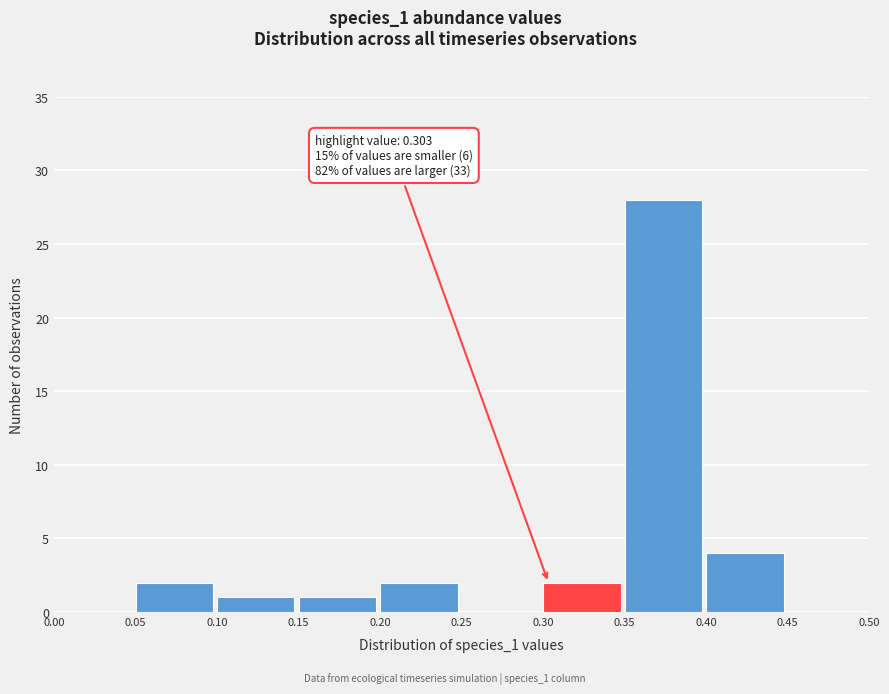

Which range on the x-axis has the tallest bar?

0.35 to 0.40